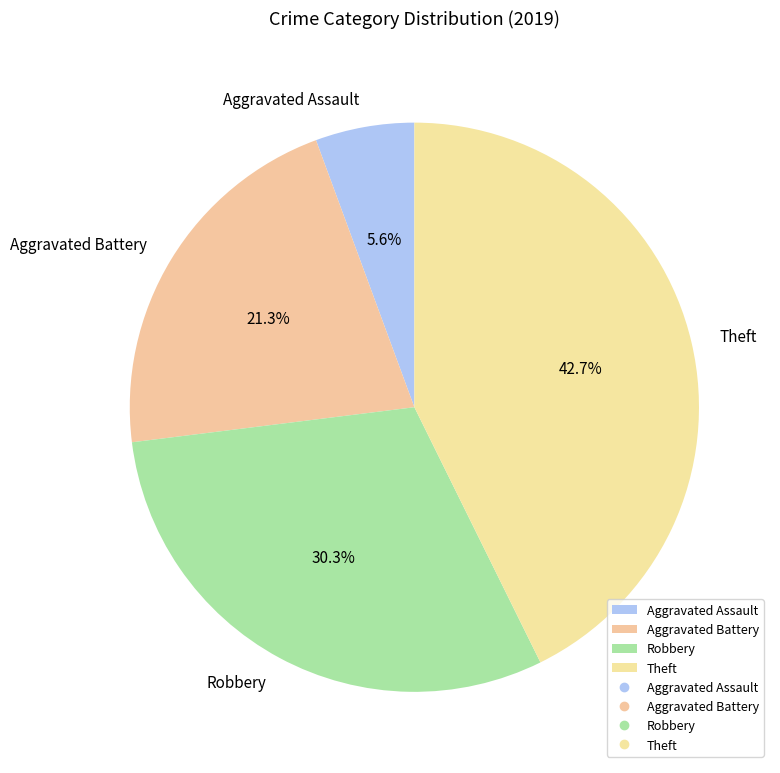

Is Aggravated Battery the majority of the pie?

No